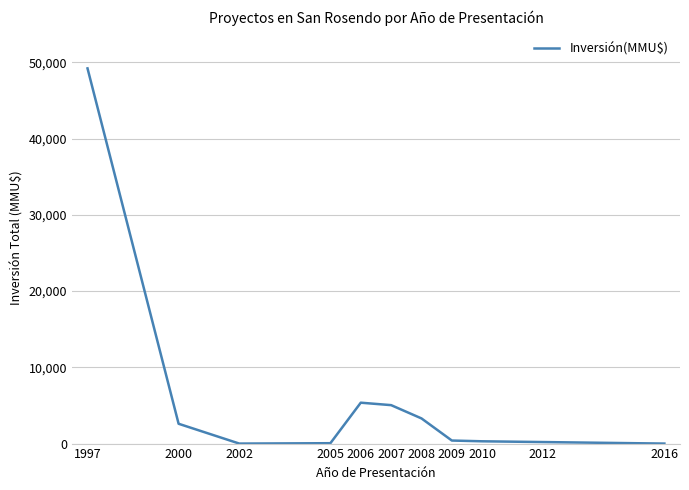

What is the change in value from 1997 to 2006?

-43846